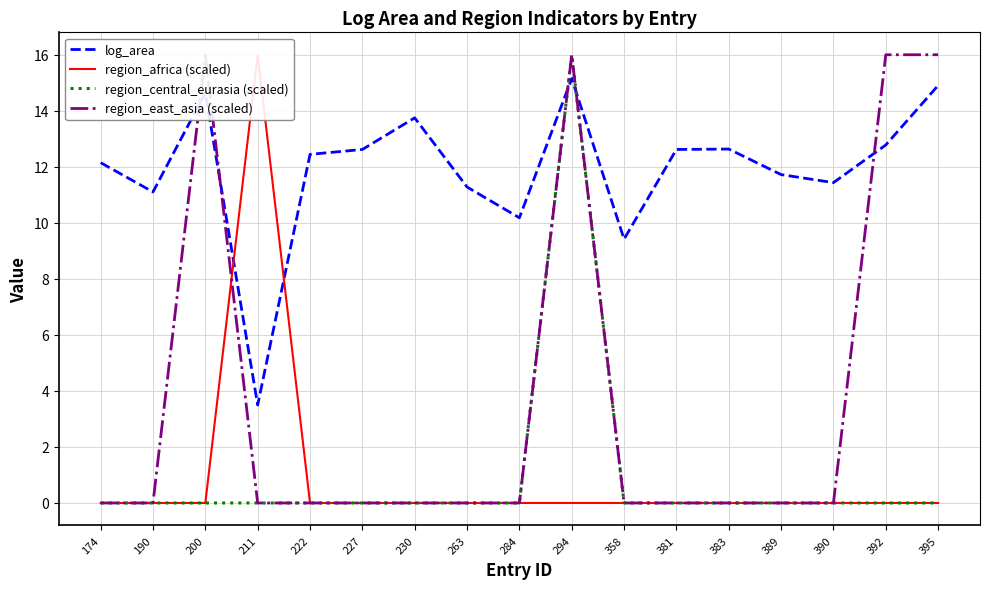

The region_east_asia (scaled) series shows 7.5 at 358. True or false?

False